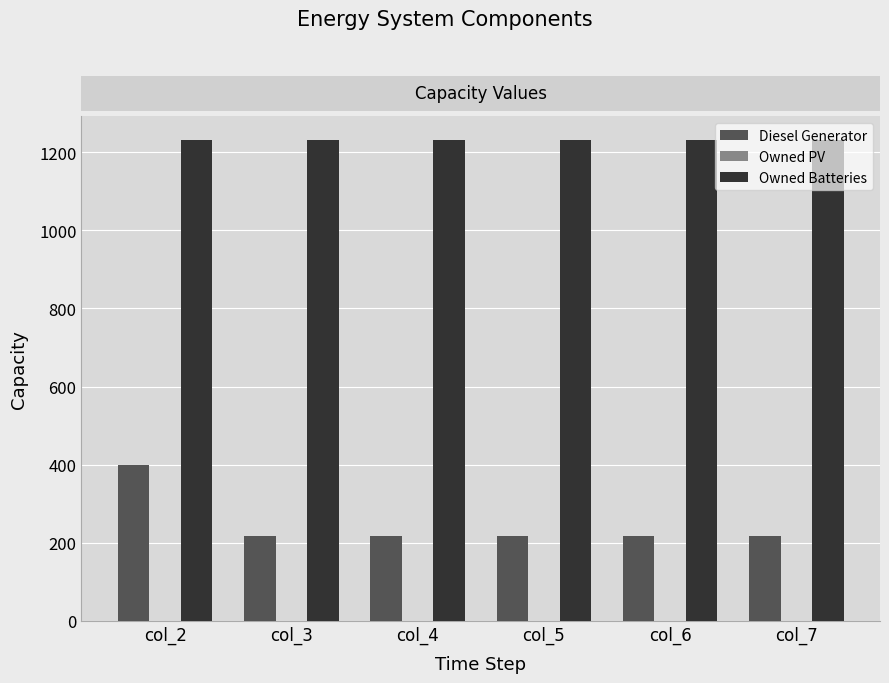

Rank the series at col_7 from lowest to highest value.

Diesel Generator, Owned Batteries